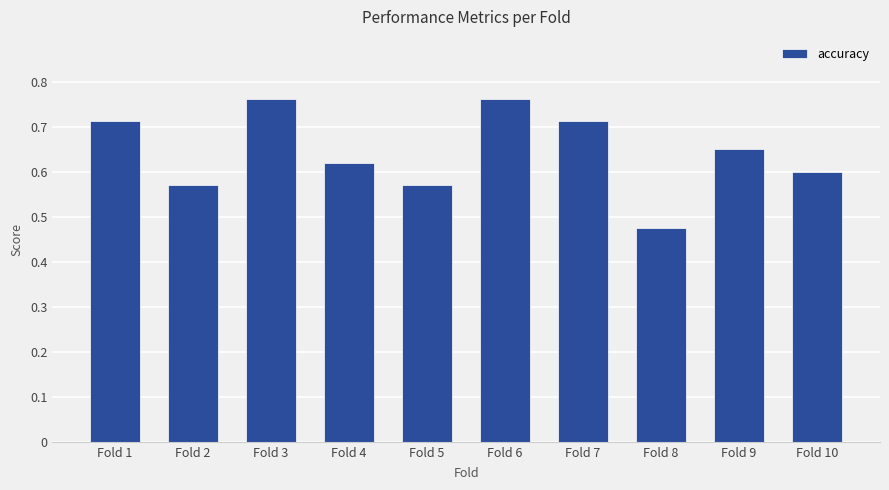

Between Fold 2 and Fold 4, which is larger?

Fold 4